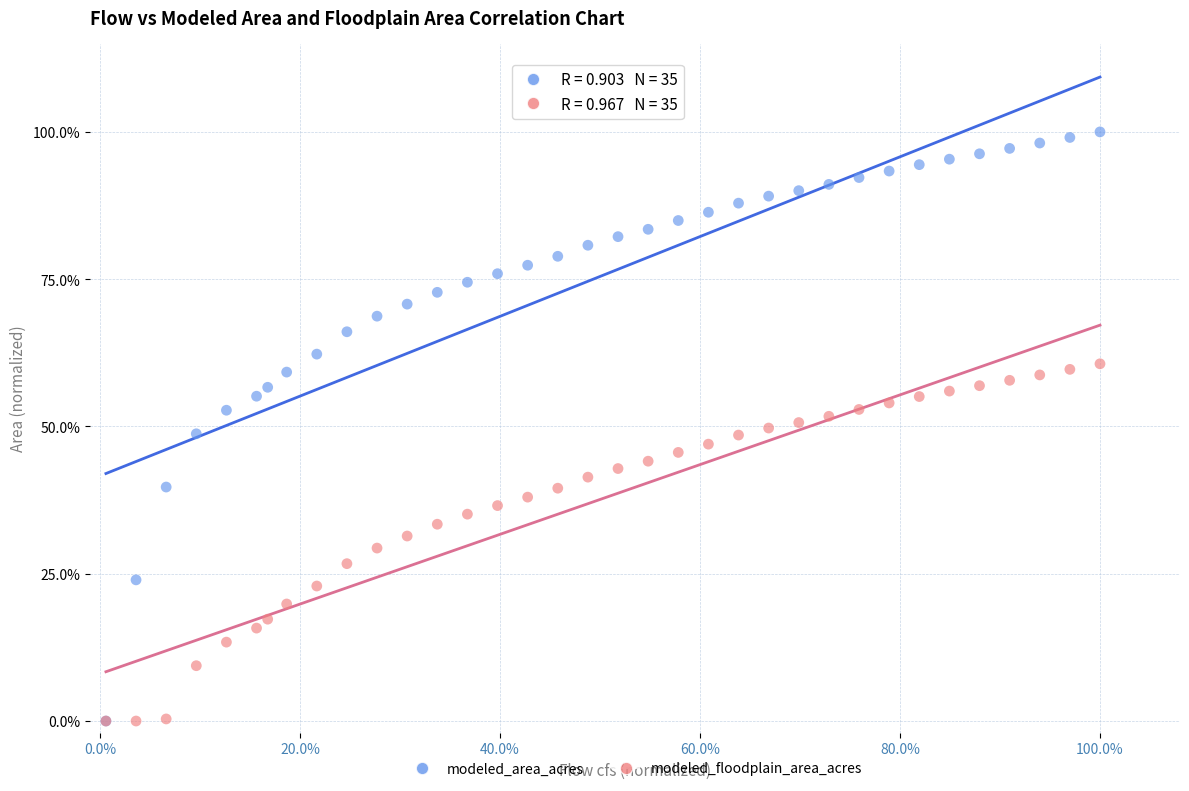

What are all the series names shown in the legend?

modeled_area_acres, modeled_floodplain_area_acres